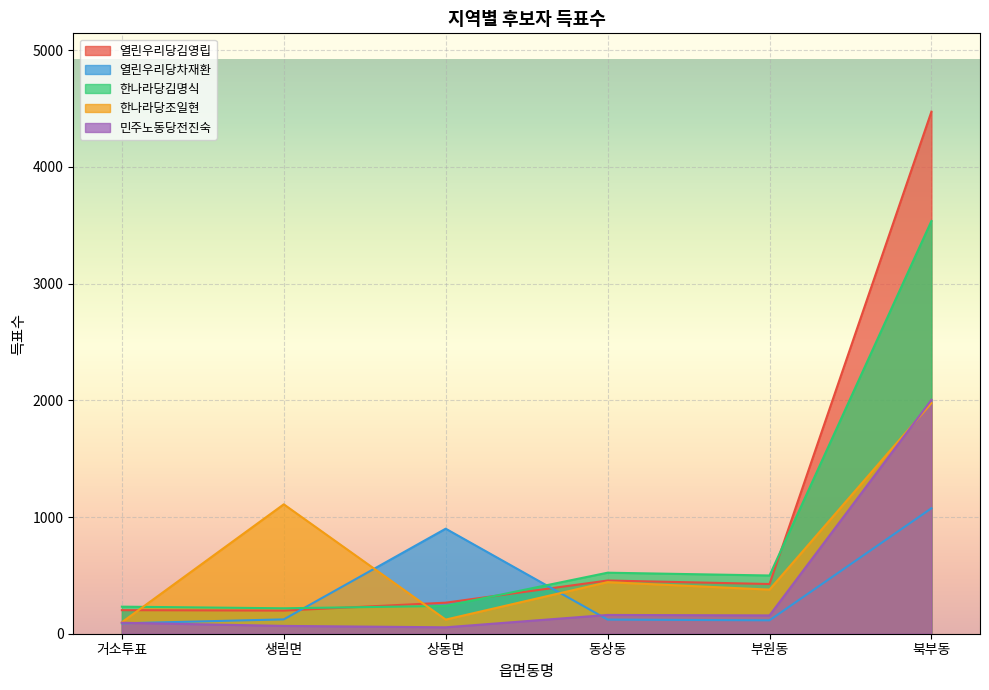

Reading left to right, extract all data points from this chart.

열린우리당김영립: 거소투표=202	생림면=198	상동면=266	동상동=456	부원동=426	북부동=4474
열린우리당차재환: 거소투표=89	생림면=123	상동면=900	동상동=121	부원동=115	북부동=1075
한나라당김명식: 거소투표=232	생림면=218	상동면=238	동상동=523	부원동=499	북부동=3537
한나라당조일현: 거소투표=98	생림면=1109	상동면=121	동상동=442	부원동=378	북부동=1977
민주노동당전진숙: 거소투표=94	생림면=67	상동면=55	동상동=161	부원동=157	북부동=2004